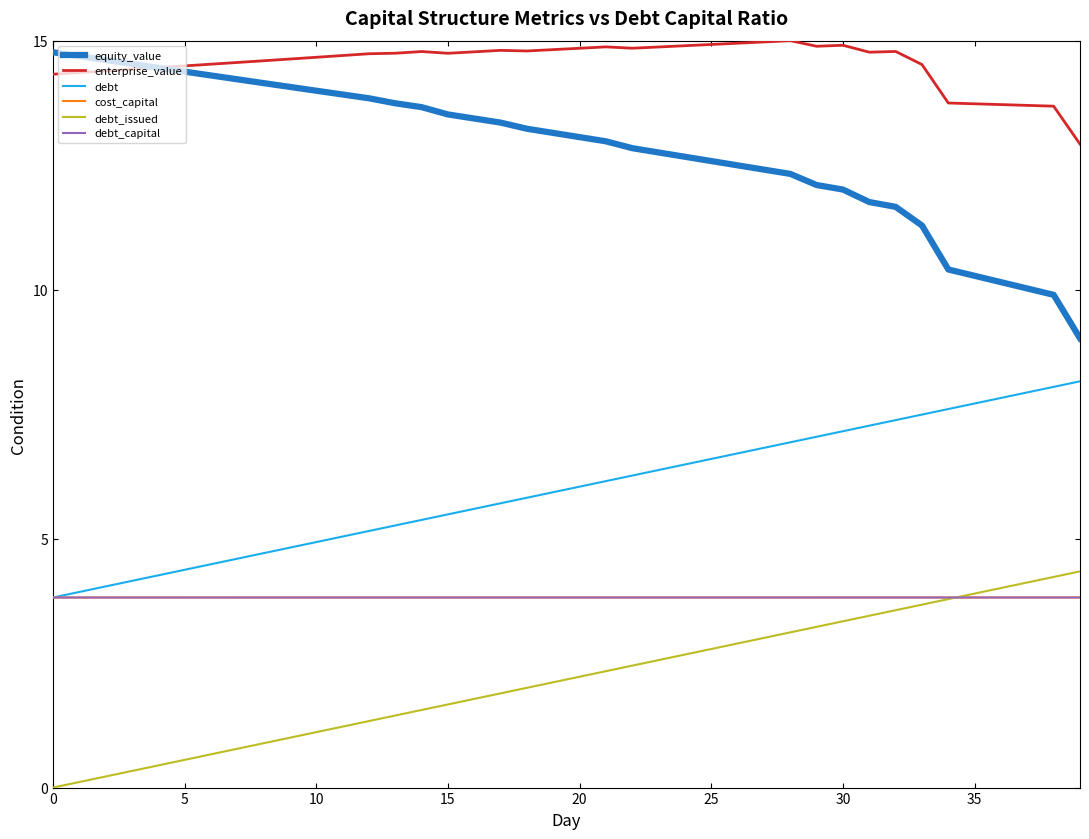

What is the maximum value shown in the chart?

15.0